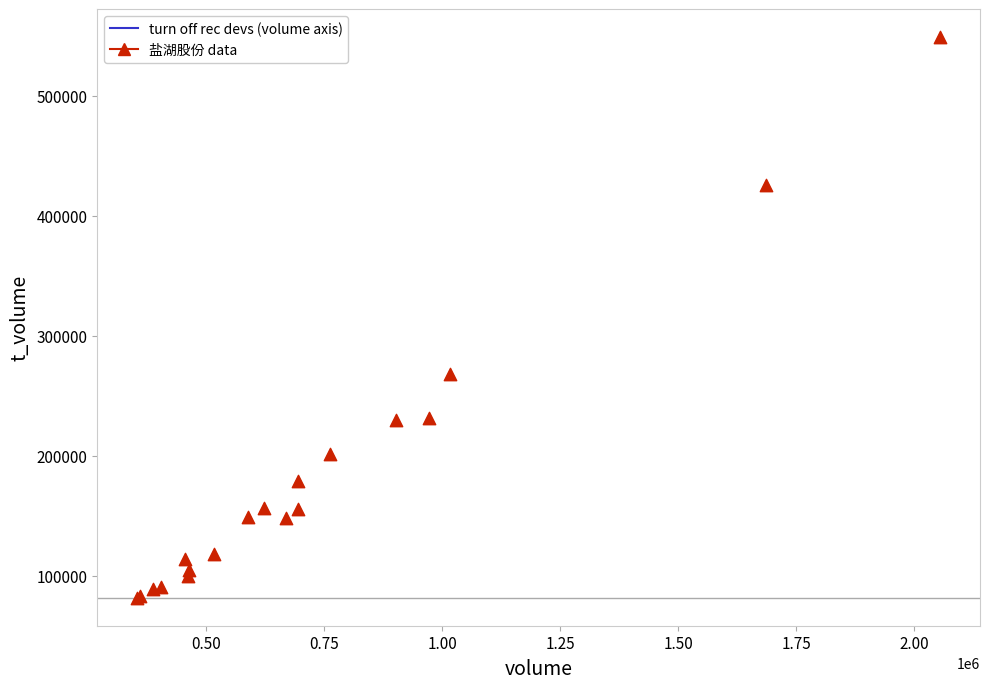

What Y value in the scatter plot is closest to 315330?

268289